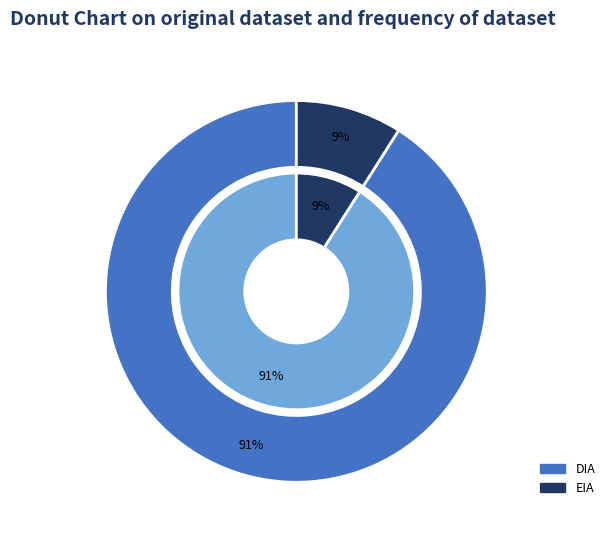

What percentage is NOT represented by EIA?

91.0%